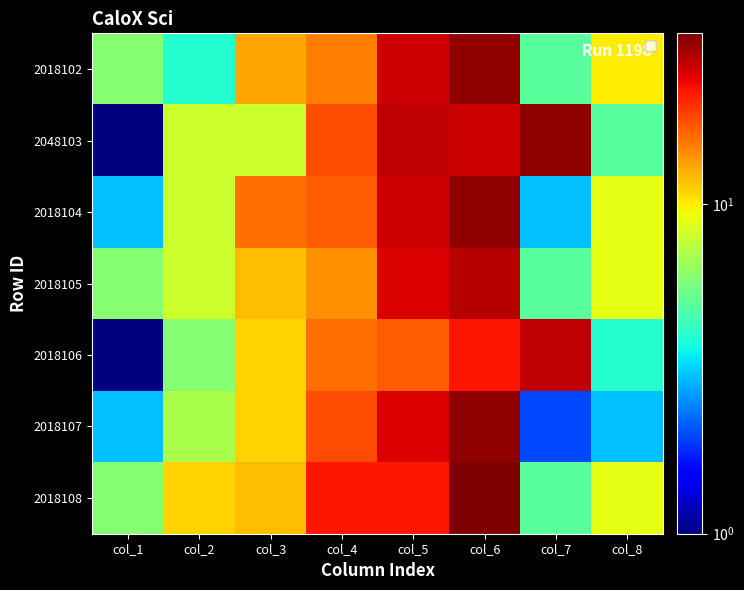

Count the number of data series in this chart.

7